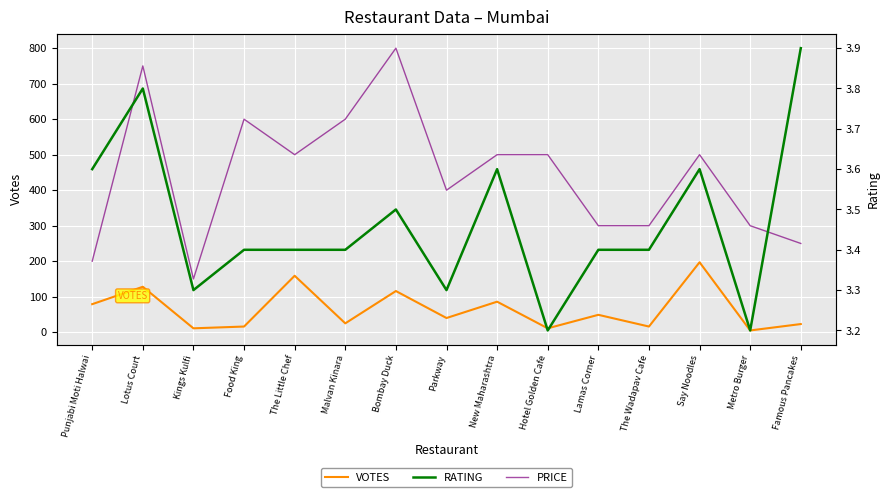

How many RATING values are between 3 and 4?

15